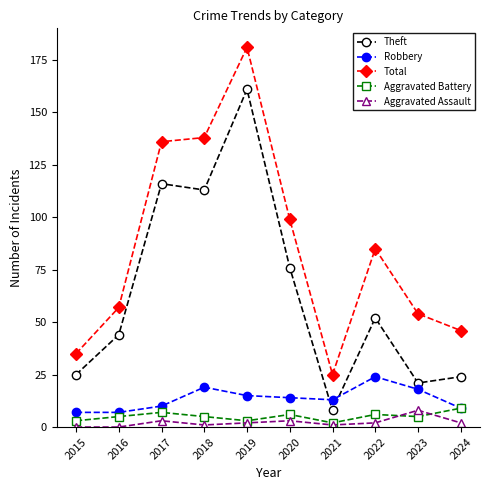

What is the sum of the Aggravated Battery values at 2019 and 2021?

5